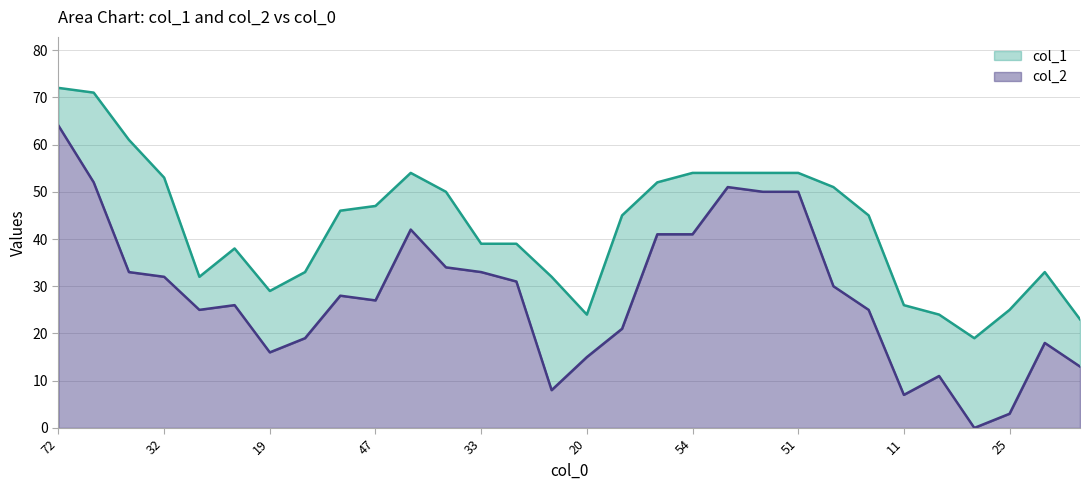

Which series has the widest spread of values?

col_2